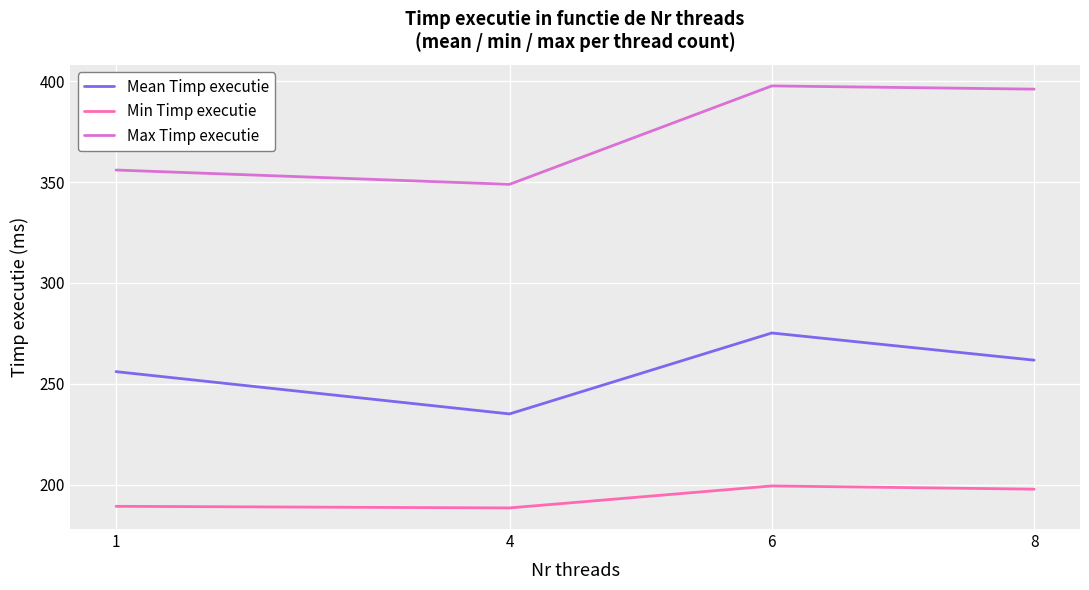

True or false: Max Timp executie and Mean Timp executie cross at least once.

False